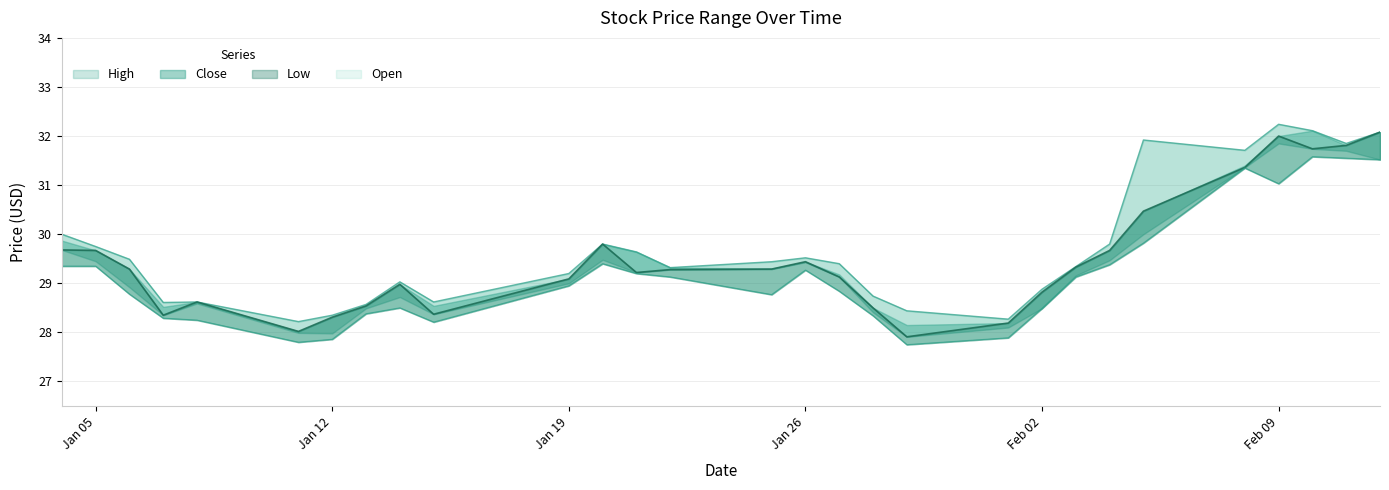

True or false: Low and High intersect in this chart.

False